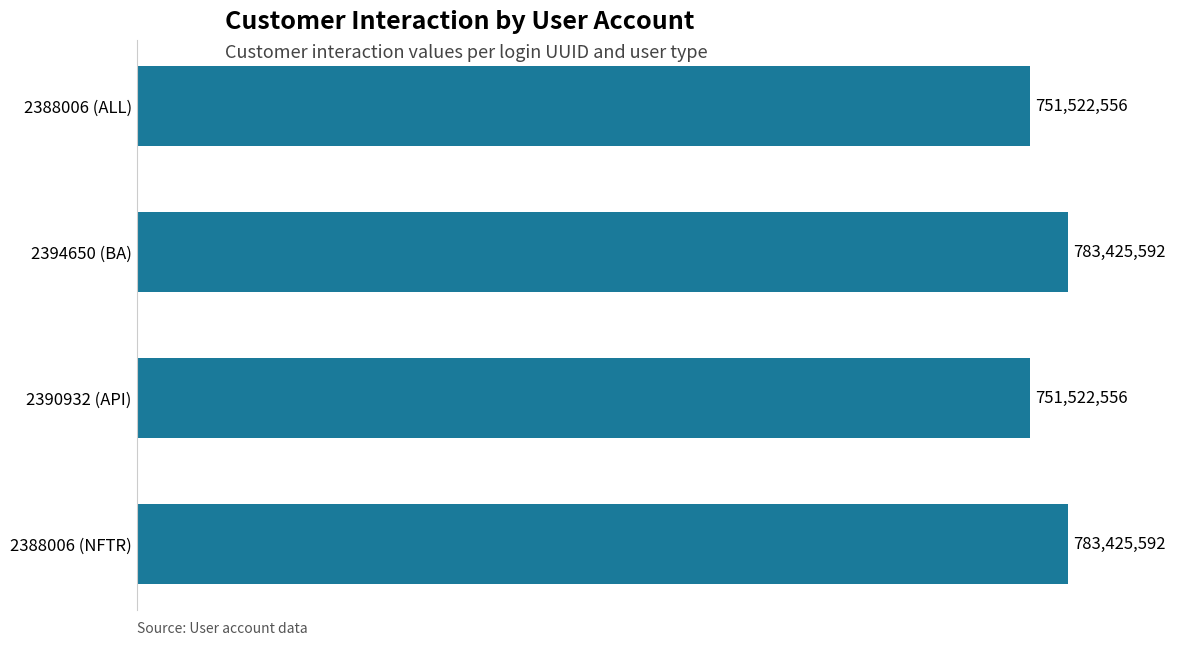

Does the chart contain any negative values?

No